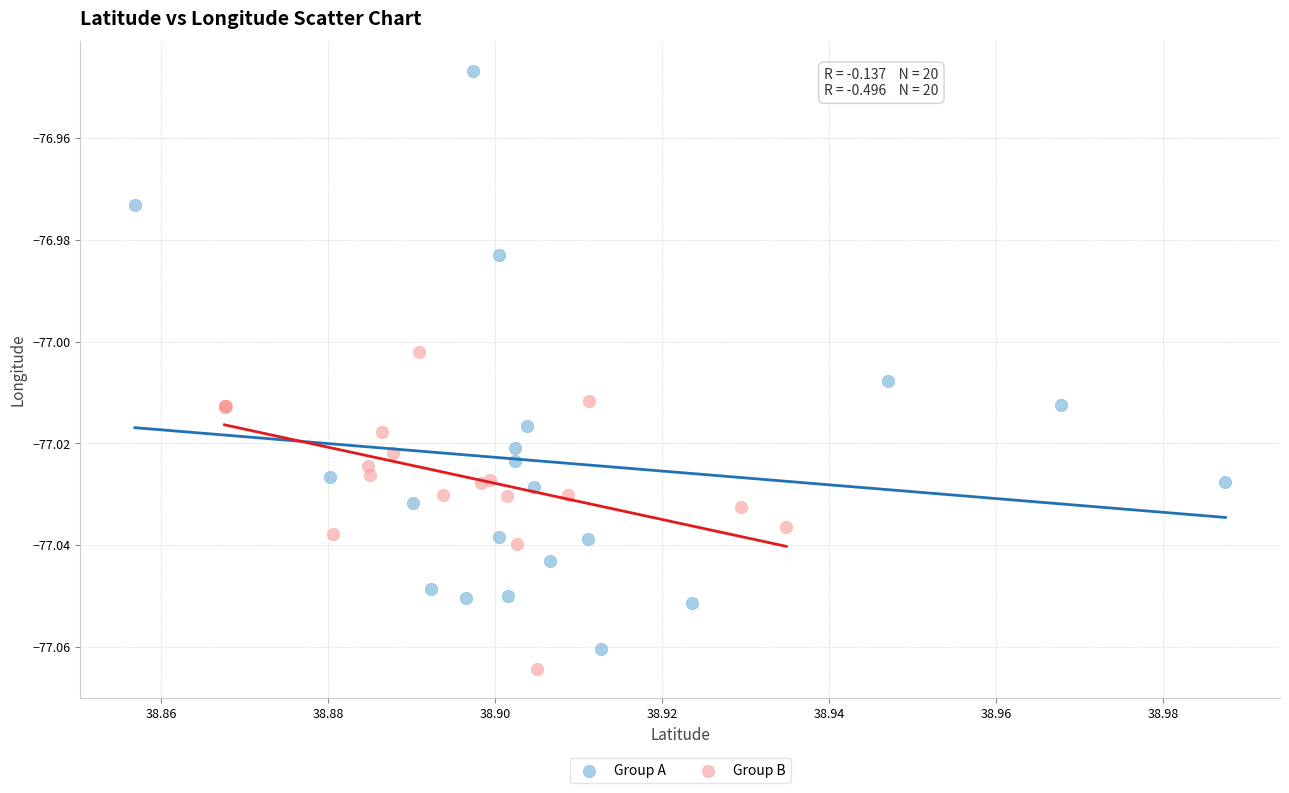

Which series contains the highest Y value?

Group A